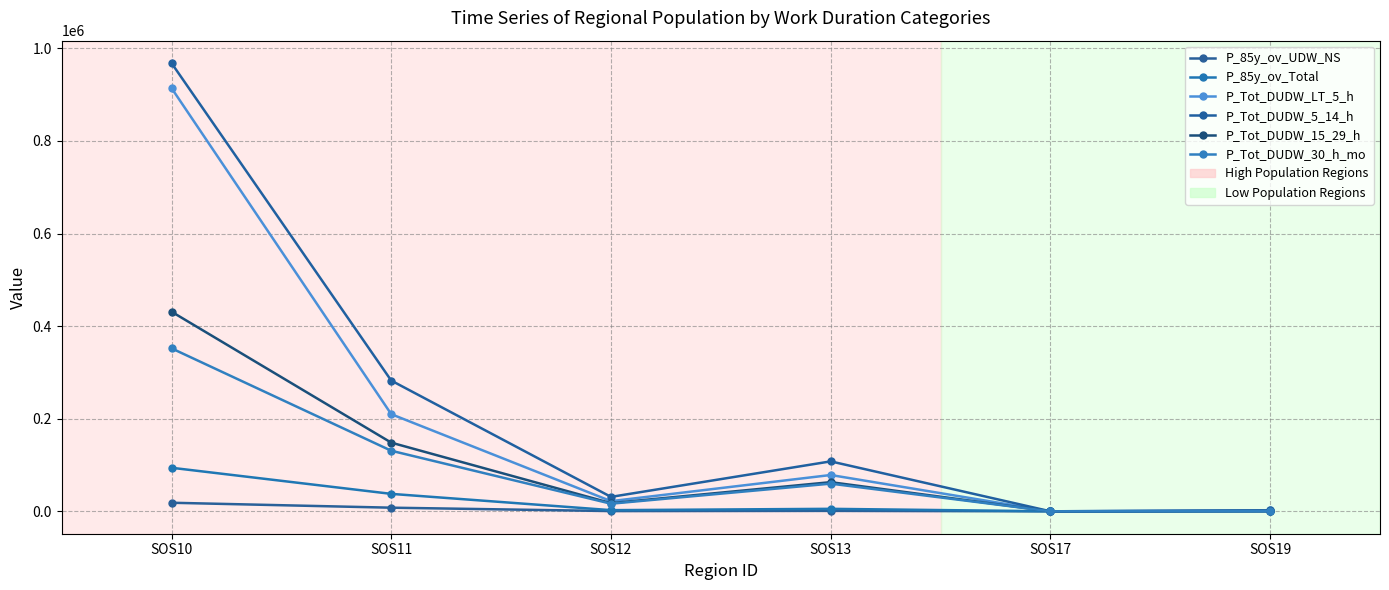

What is the value of the P_85y_ov_UDW_NS point at the 2nd from the left?

7828